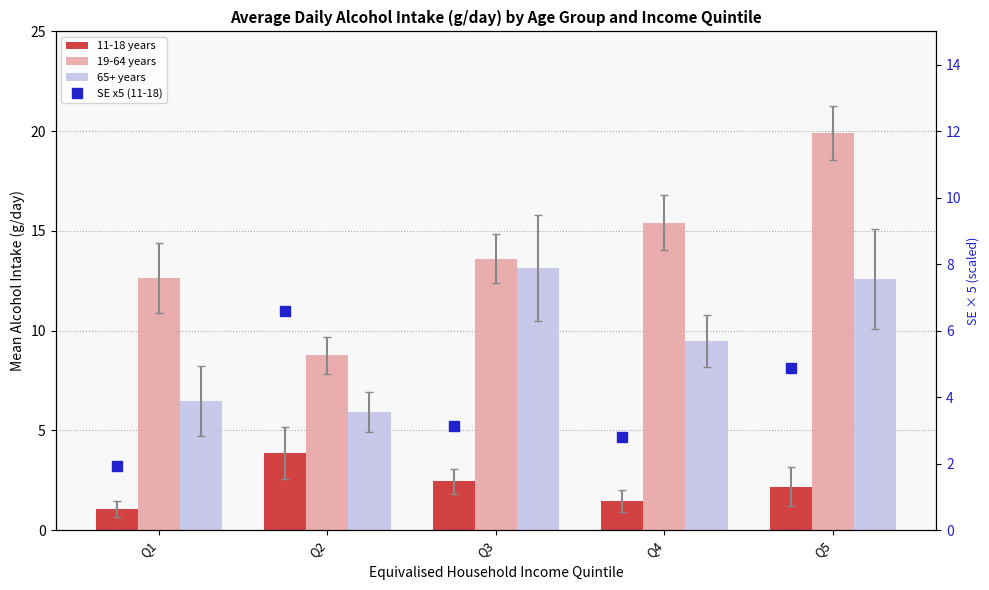

At which label does SE x5 (11-18) reach its minimum?

Q1